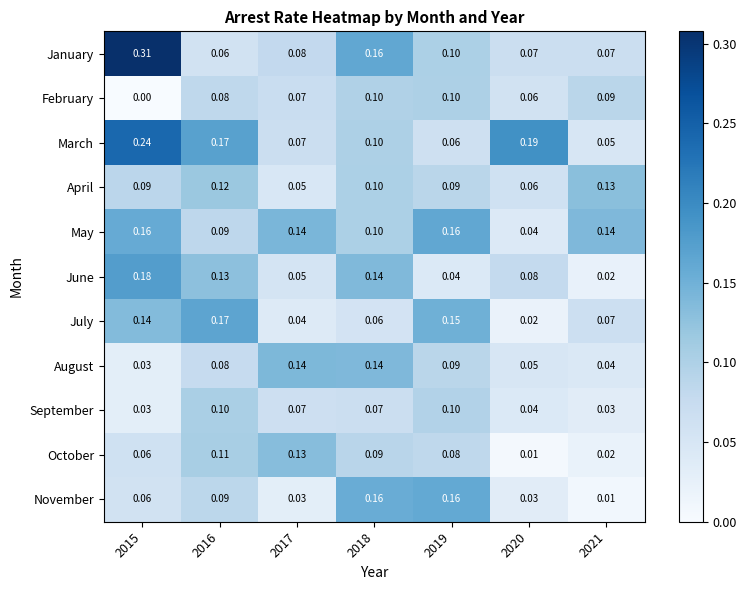

Which series has the largest total across all categories?

March